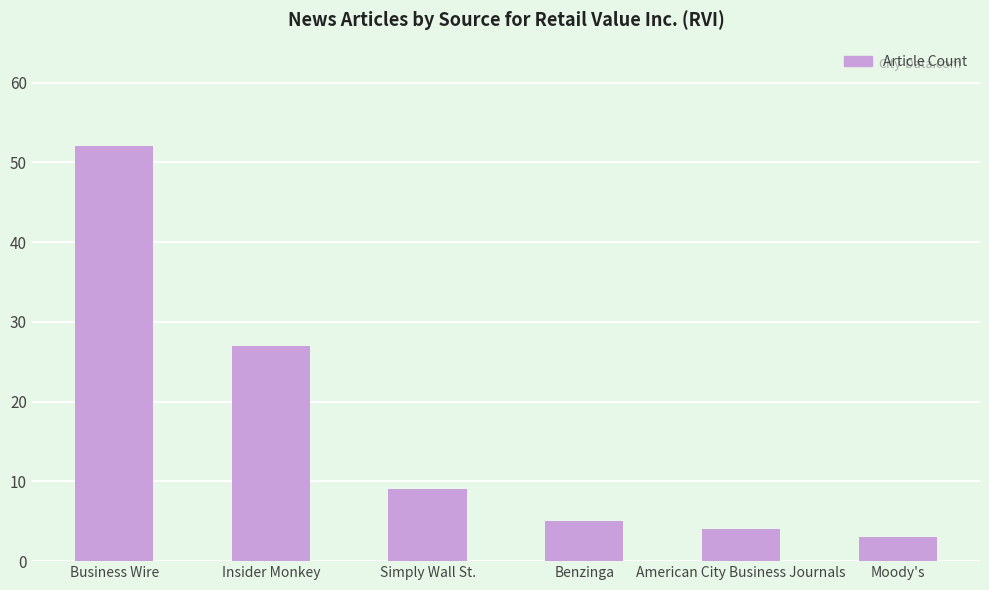

What is the difference between the maximum and minimum values?

49